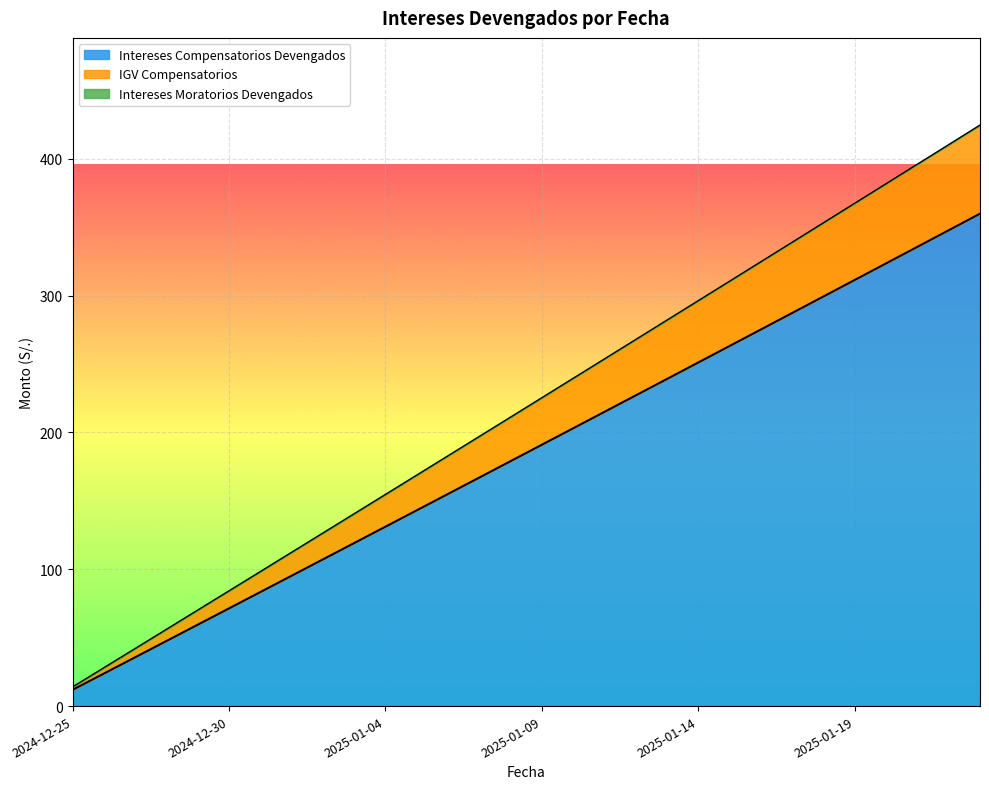

What position from the left is 2025-01-19?

26